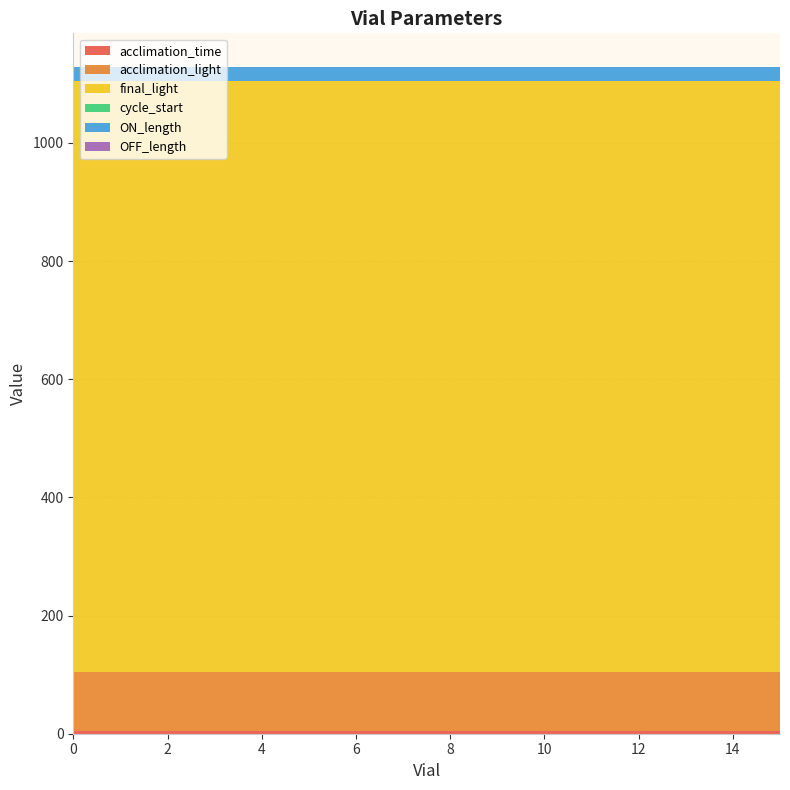

Reading left to right, what are all the values shown in this chart?

acclimation_time: 0=5	1=5	2=5	3=5	4=5	5=5	6=5	7=5	8=5	9=5	10=5	11=5	12=5	13=5	14=5	15=5
acclimation_light: 0=100	1=100	2=100	3=100	4=100	5=100	6=100	7=100	8=100	9=100	10=100	11=100	12=100	13=100	14=100	15=100
final_light: 0=1000	1=1000	2=1000	3=1000	4=1000	5=1000	6=1000	7=1000	8=1000	9=1000	10=1000	11=1000	12=1000	13=1000	14=1000	15=1000
cycle_start: 0=0	1=0	2=0	3=0	4=0	5=0	6=0	7=0	8=0	9=0	10=0	11=0	12=0	13=0	14=0	15=0
ON_length: 0=24	1=24	2=24	3=24	4=24	5=24	6=24	7=24	8=24	9=24	10=24	11=24	12=24	13=24	14=24	15=24
OFF_length: 0=0	1=0	2=0	3=0	4=0	5=0	6=0	7=0	8=0	9=0	10=0	11=0	12=0	13=0	14=0	15=0